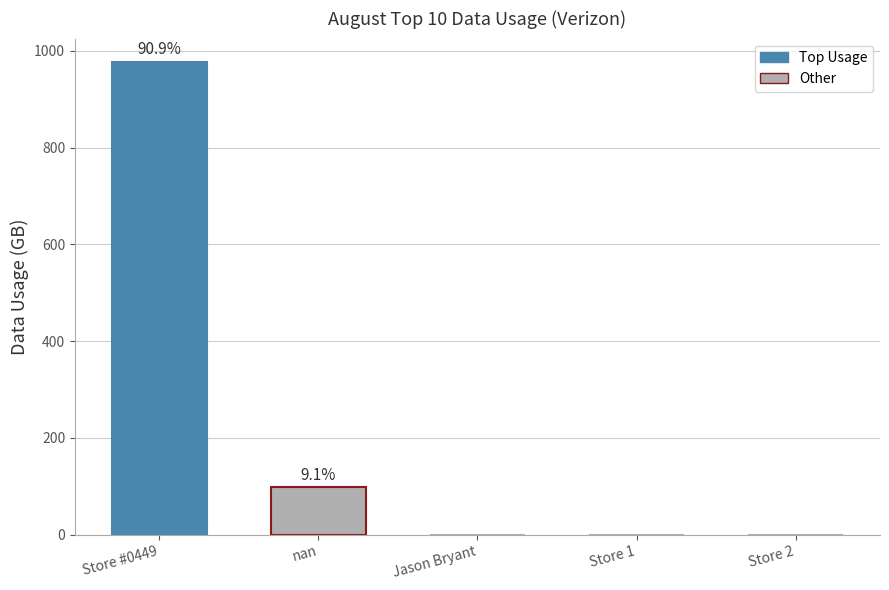

What is the maximum value shown in the chart?

976.6